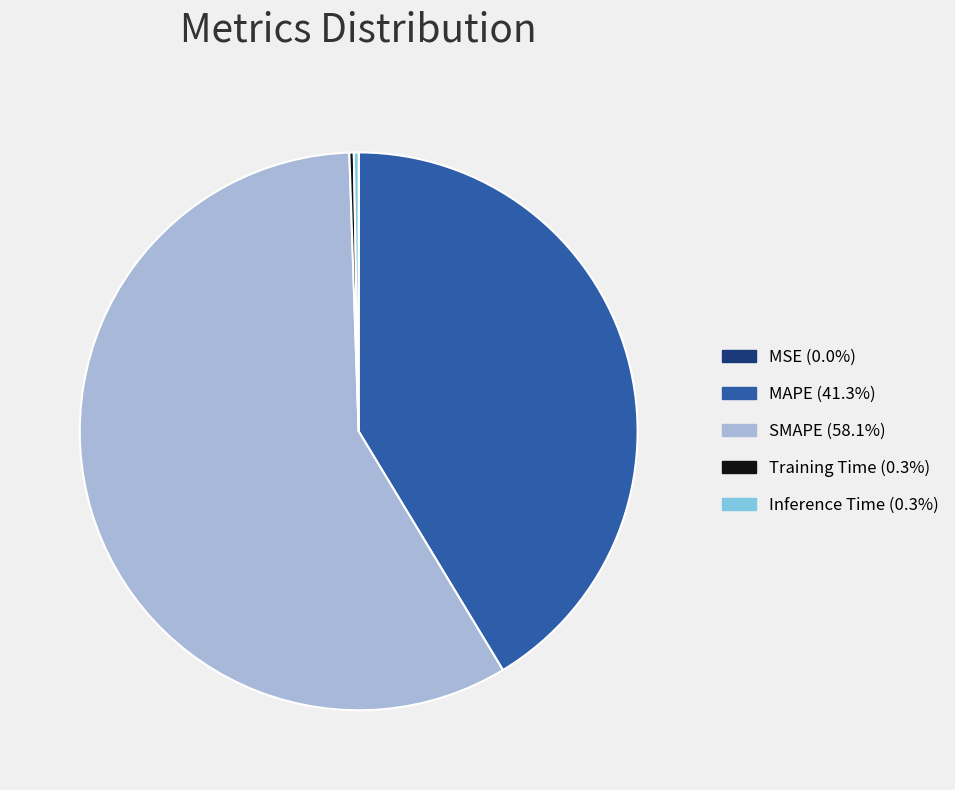

Is there a majority slice in this chart?

Yes